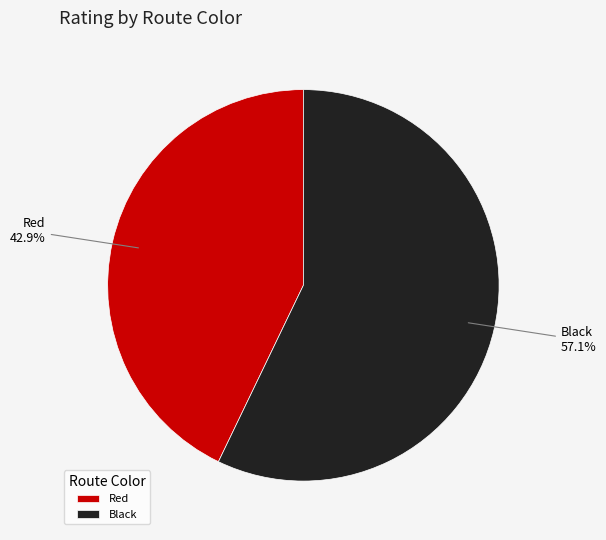

Approximately how many times larger is the value at Black compared to Red?

1.3